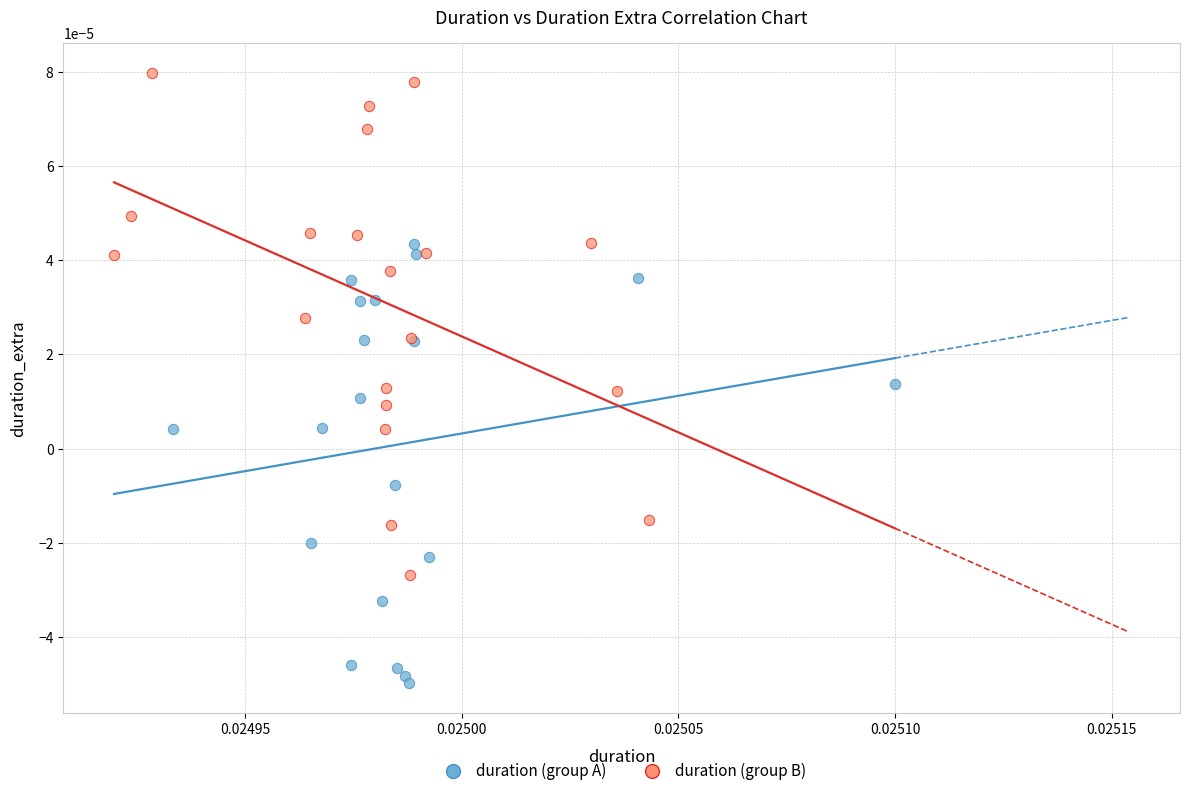

Which series reaches the maximum Y coordinate?

duration (group B)